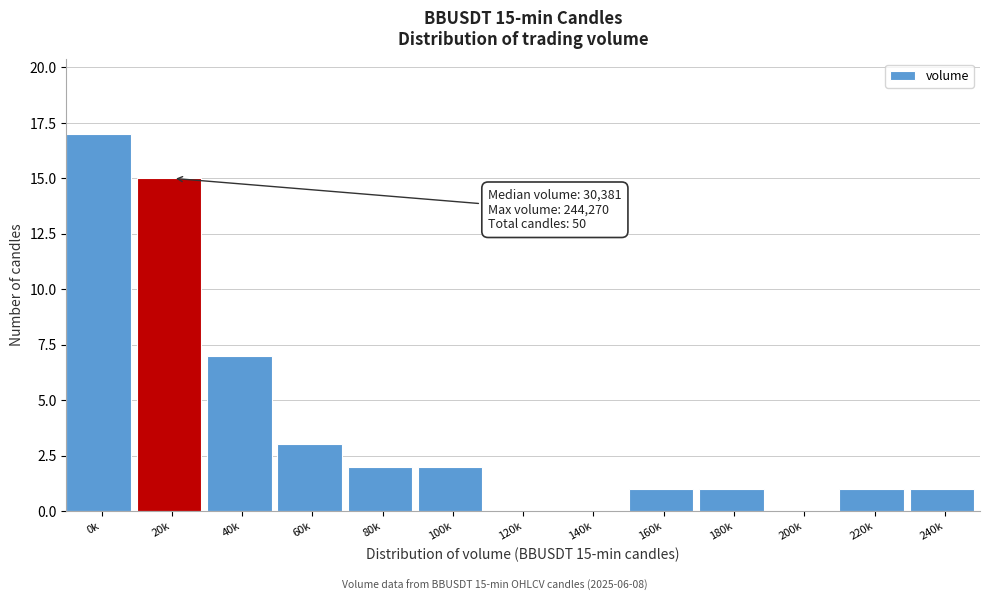

Reading left to right, list all the values displayed in this chart.

0k=17	20k=15	40k=7	60k=3	80k=2	100k=2	120k=0	140k=0	160k=1	180k=1	200k=0	220k=1	240k=1